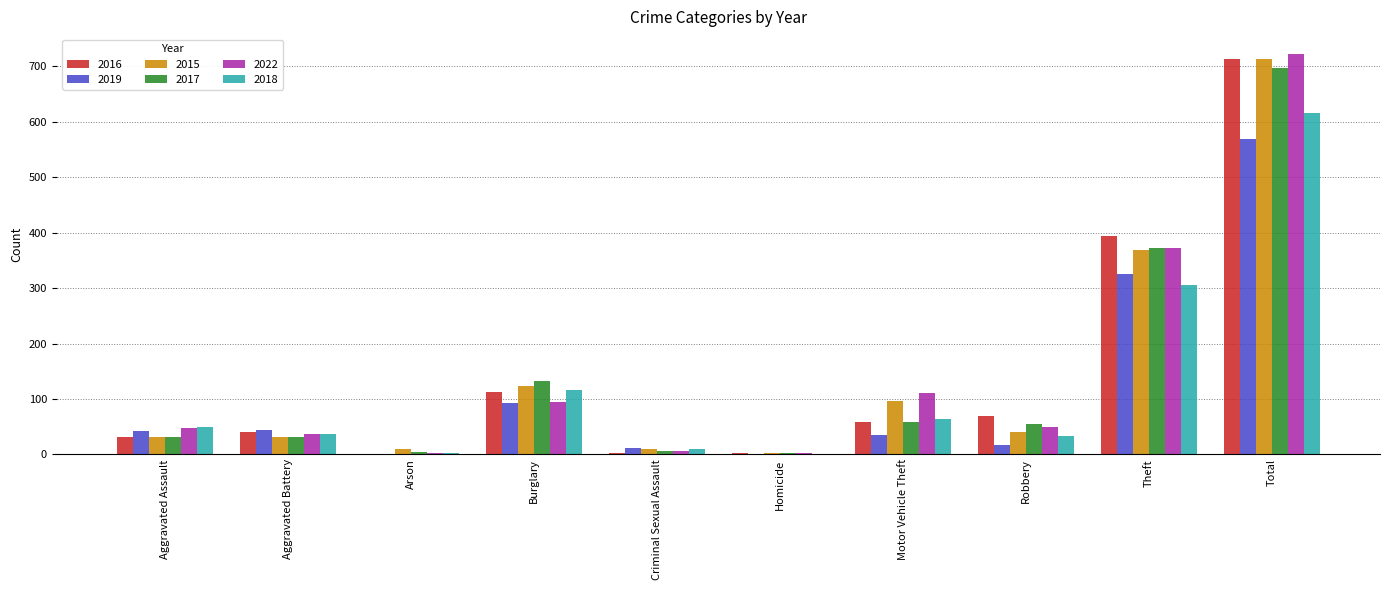

What is the sum of all 2018 values?

1232